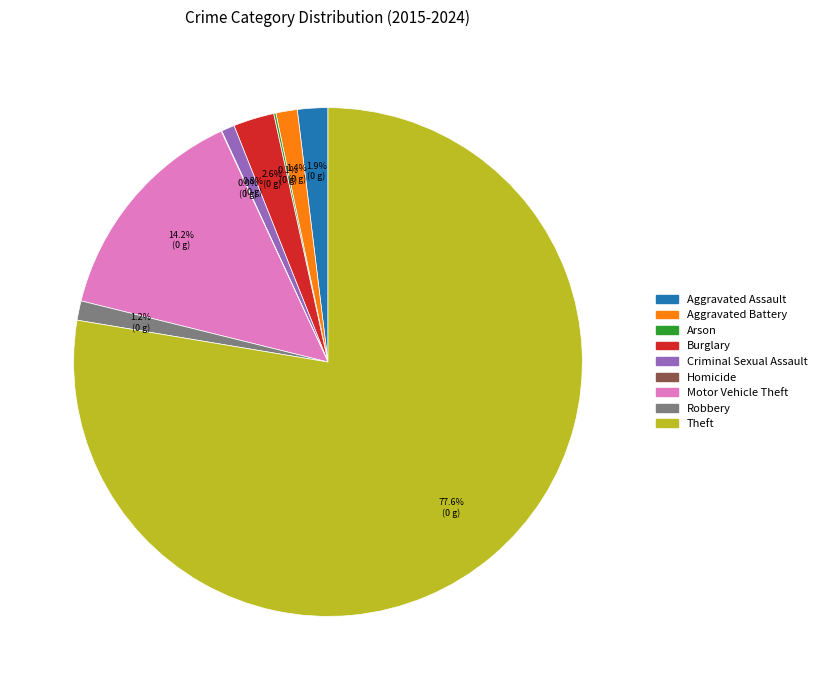

Which category accounts for the majority?

Theft